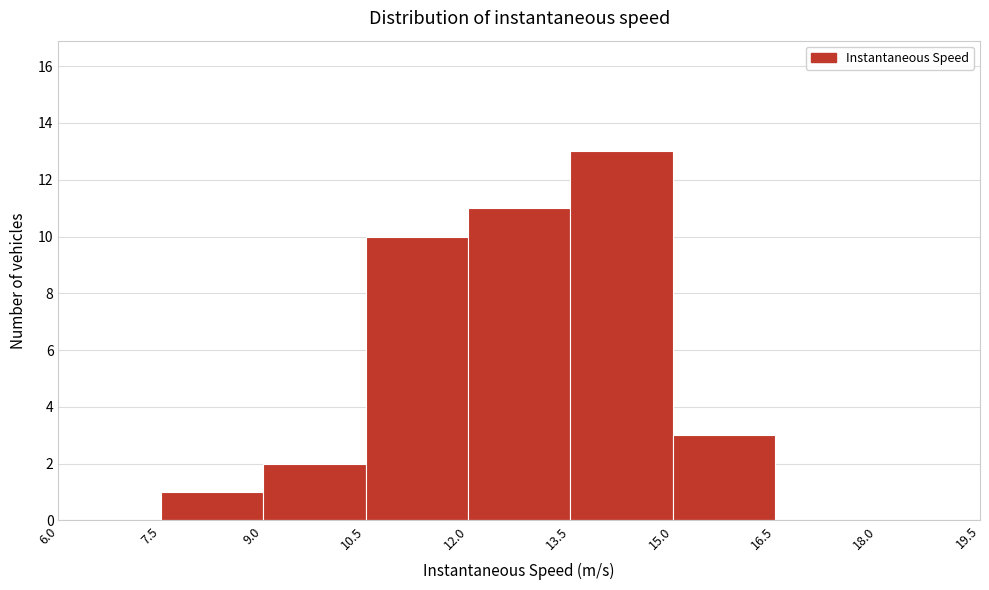

How tall is the bar that spans 12.0 to 13.5 on the x-axis? The values are not printed on the chart, so give them approximately, as read against the axis.

11